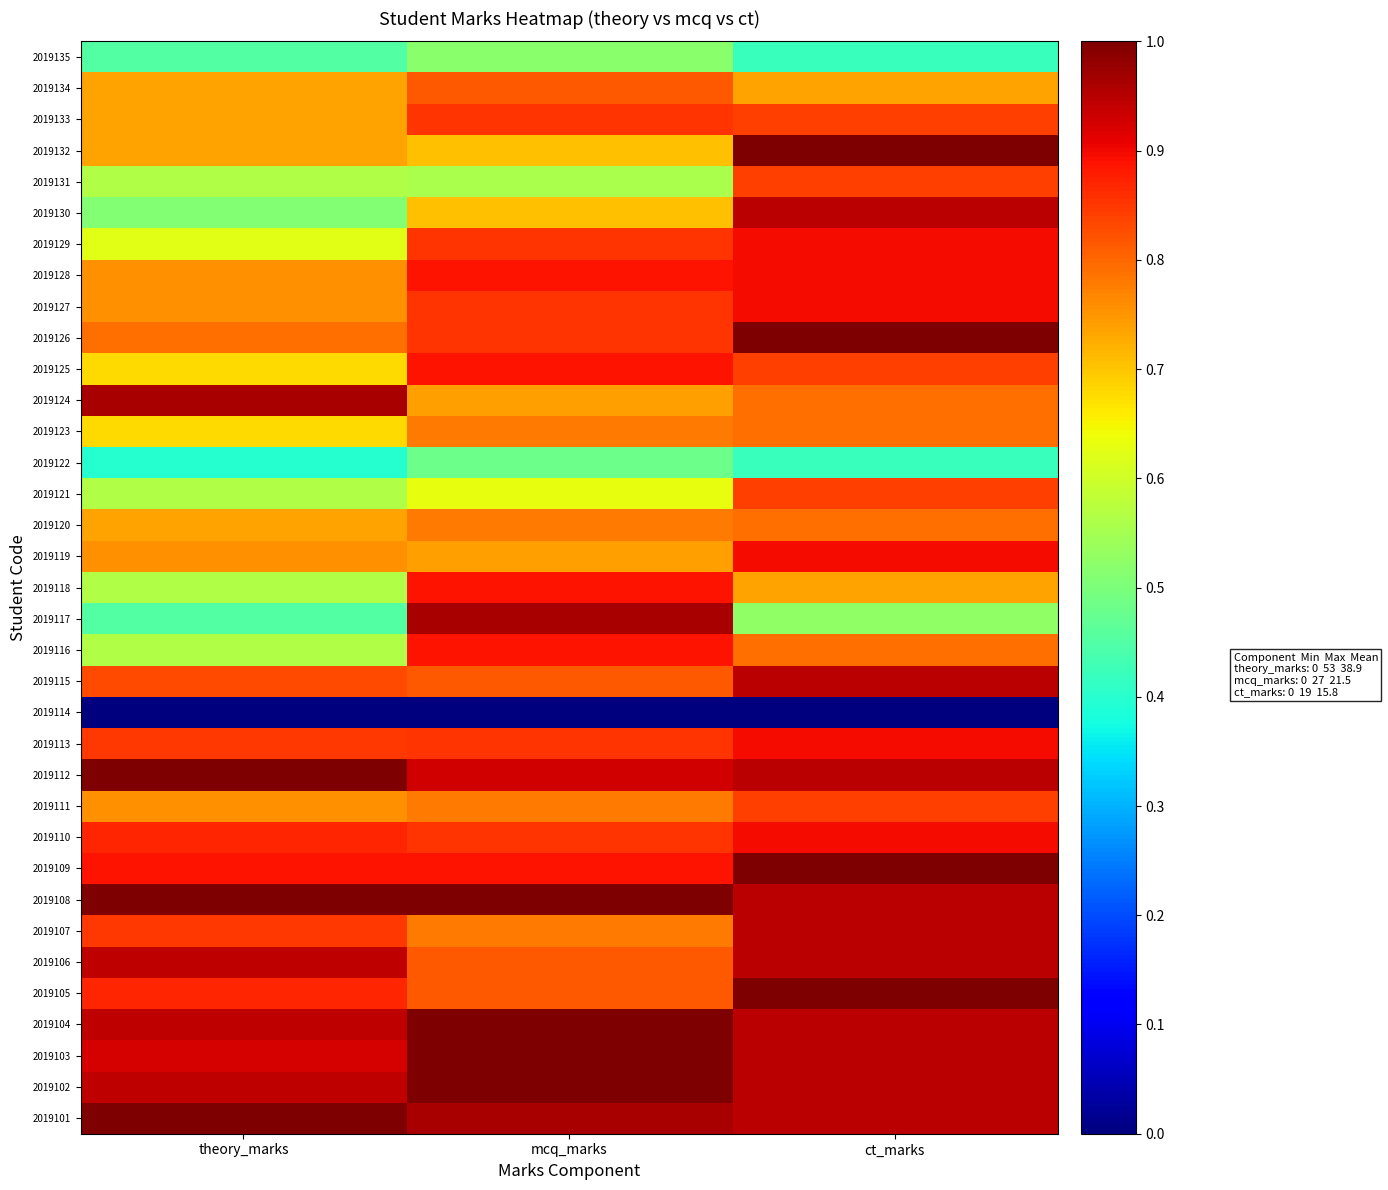

At theory_marks, list the series in order from largest to smallest.

2019101, 2019108, 2019112, 2019124, 2019102, 2019104, 2019106, 2019103, 2019109, 2019105, 2019110, 2019107, 2019113, 2019115, 2019126, 2019111, 2019119, 2019127, 2019128, 2019120, 2019132, 2019133, 2019134, 2019123, 2019125, 2019129, 2019116, 2019118, 2019121, 2019131, 2019130, 2019117, 2019135, 2019122, 2019114